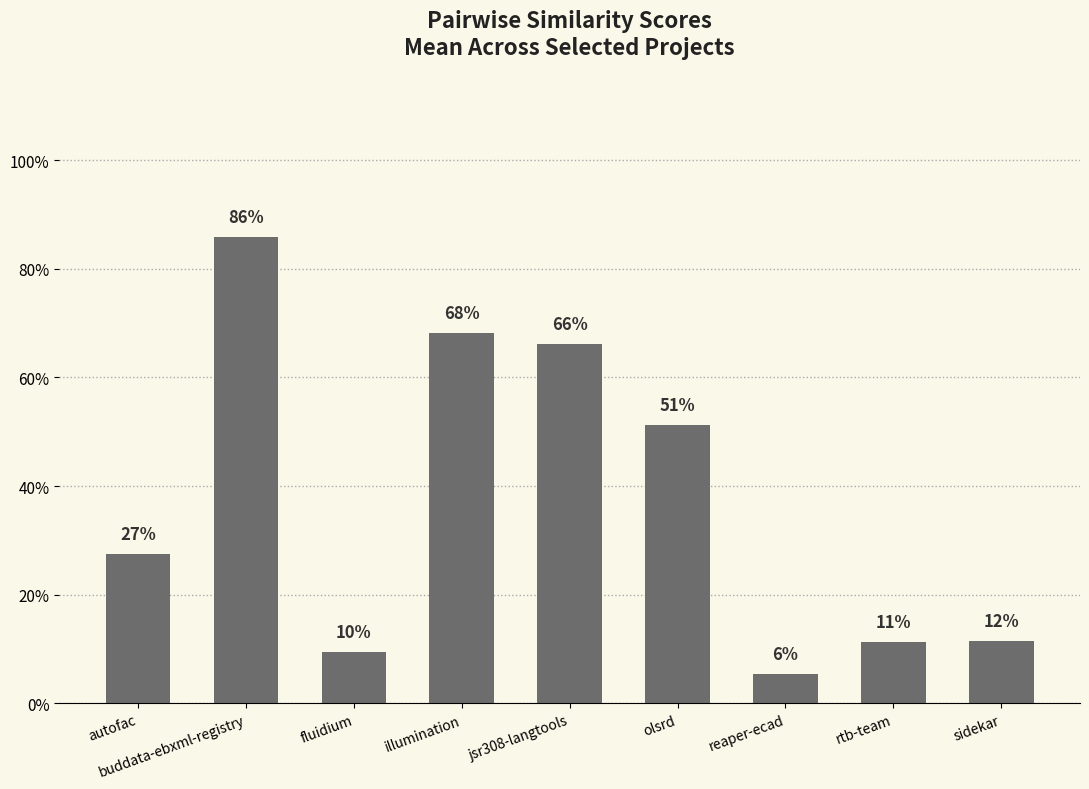

What is the value of the 7th bar from the left?

0.1